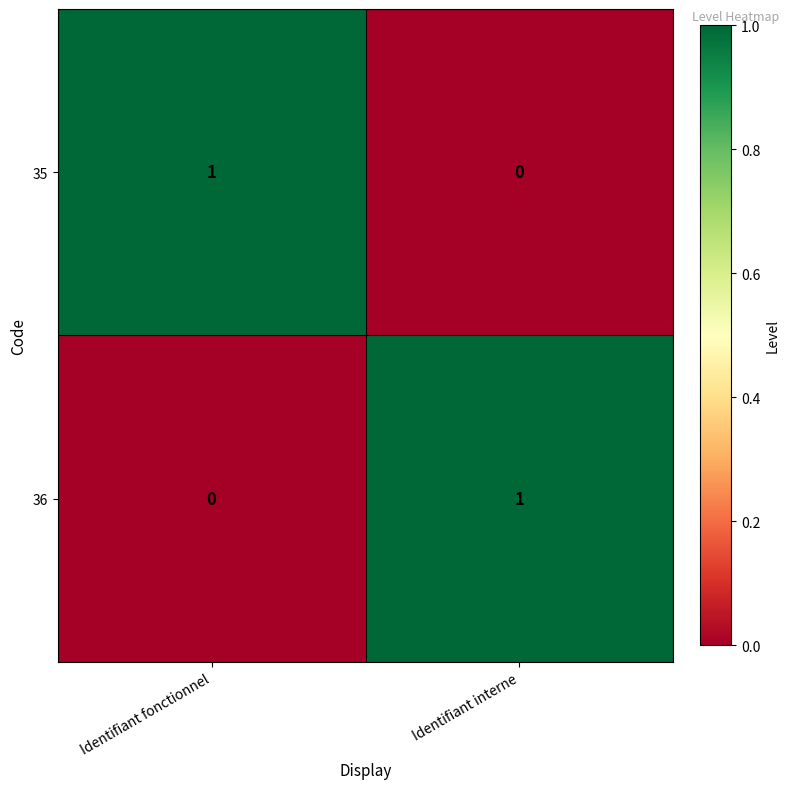

True or false: 35 has a value of 1 at Identifiant fonctionnel.

True